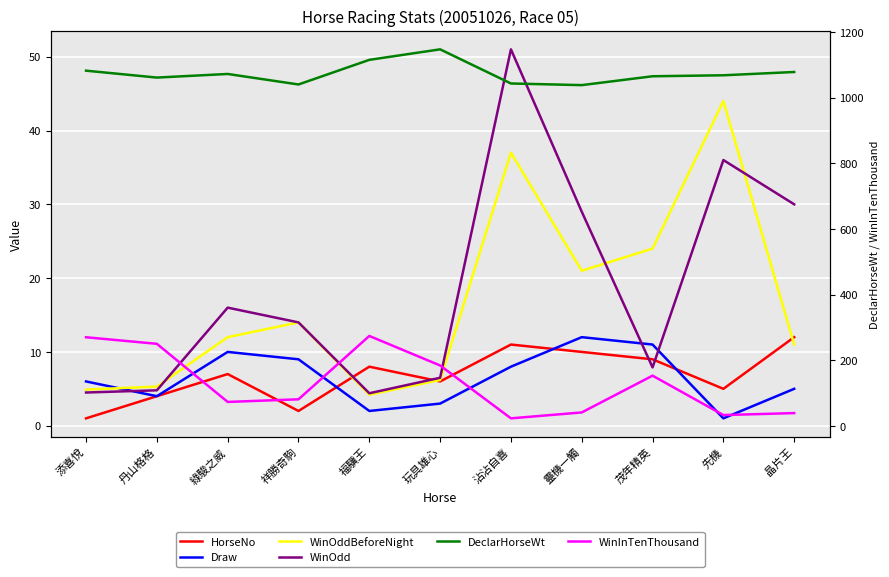

In WinOddBeforeNight, how many points are higher than both neighbors (excluding endpoints)?

3